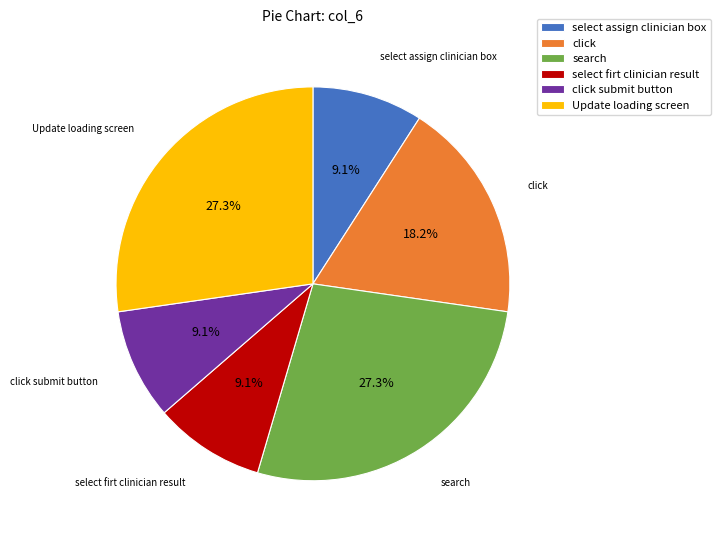

How many segments does this pie chart have?

6